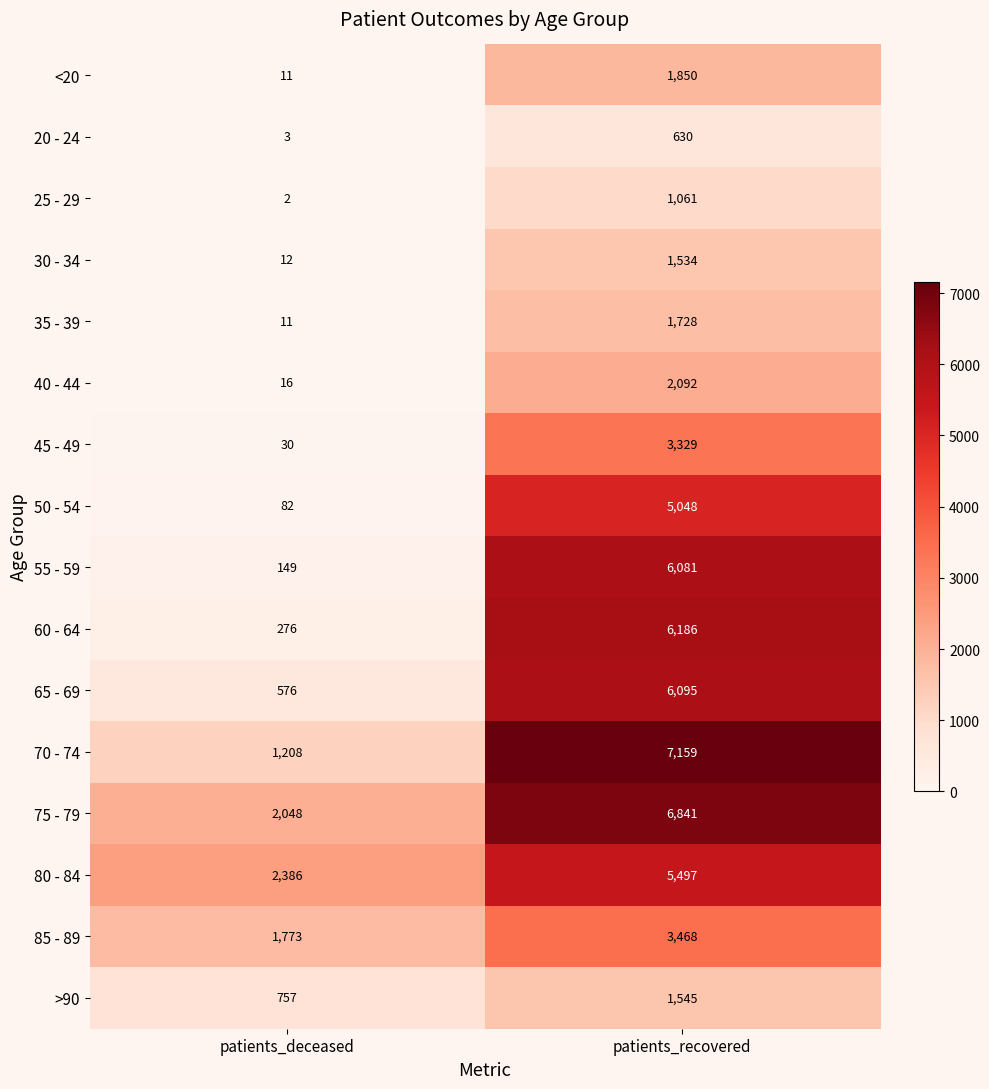

Between patients_deceased and patients_recovered, which series saw the biggest shift?

70 - 74